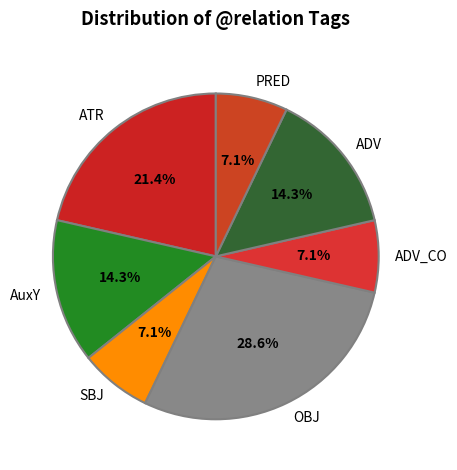

To the nearest percent, what is the average slice percentage?

14%